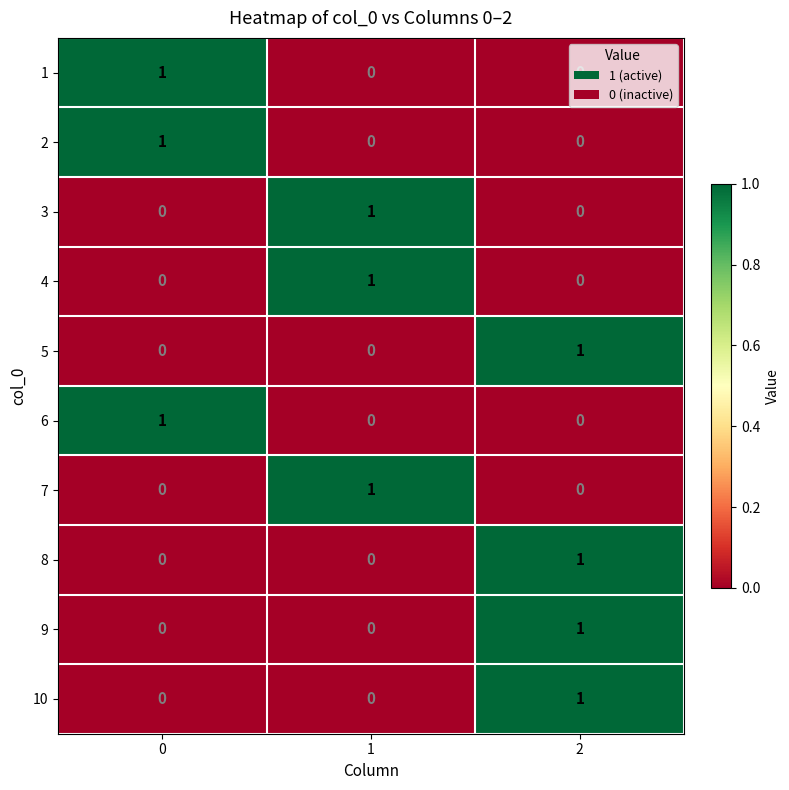

Is it true that 5 equals 0 at 0?

True